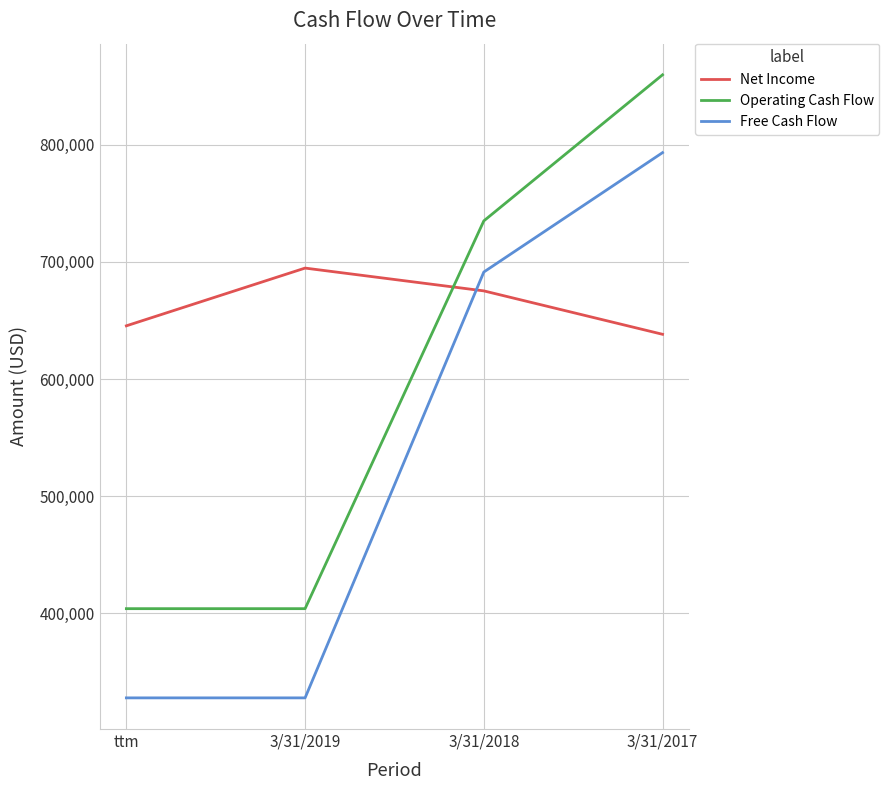

What is the difference between the second highest and second lowest values in the Operating Cash Flow series?

331259